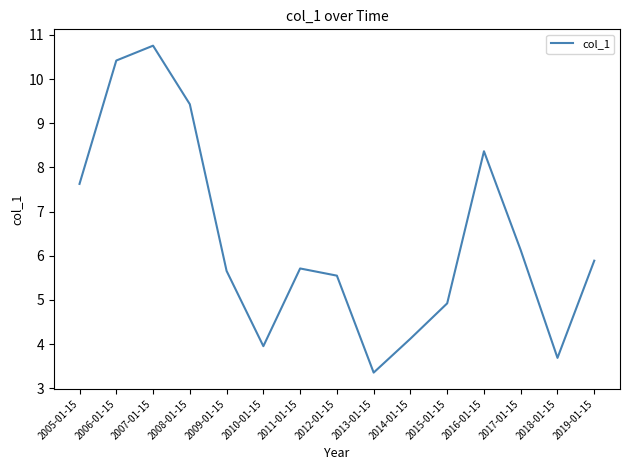

What is the difference between the values at 2005-01-15 and 2009-01-15?

2.0